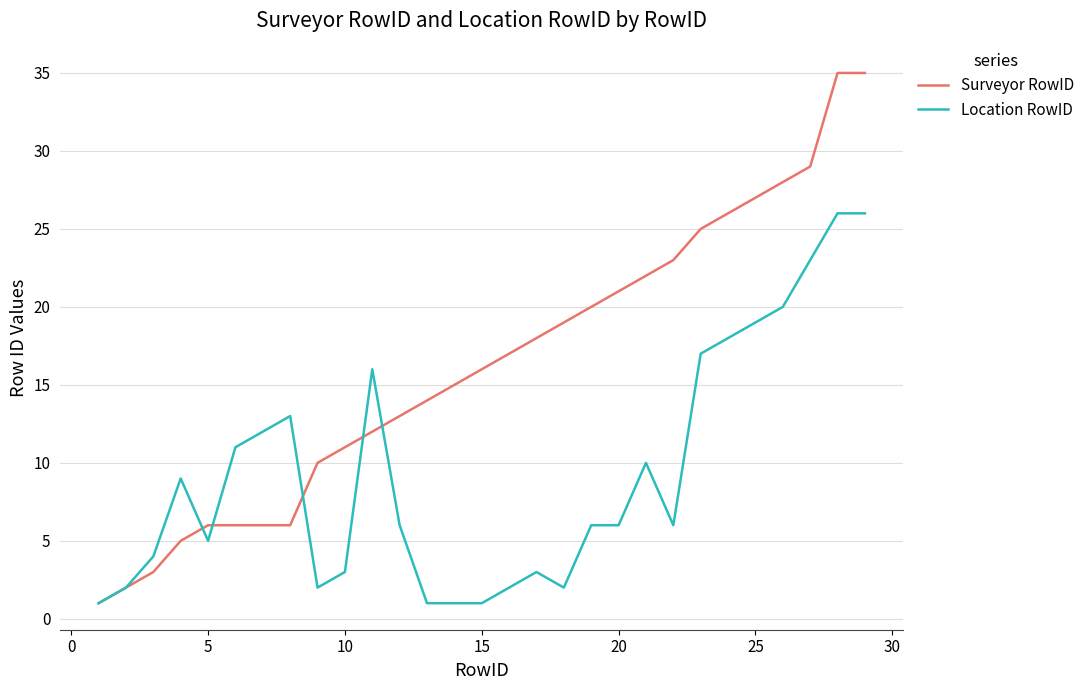

Reading left to right, list all the values displayed in this chart.

Surveyor RowID: 1	2	3	5	6	6	6	6	10	11	12	13	14	15	16	17	18	19	20	21	22	23	25	26	27	28	29	35	35
Location RowID: 1	2	4	9	5	11	12	13	2	3	16	6	1	1	1	2	3	2	6	6	10	6	17	18	19	20	23	26	26